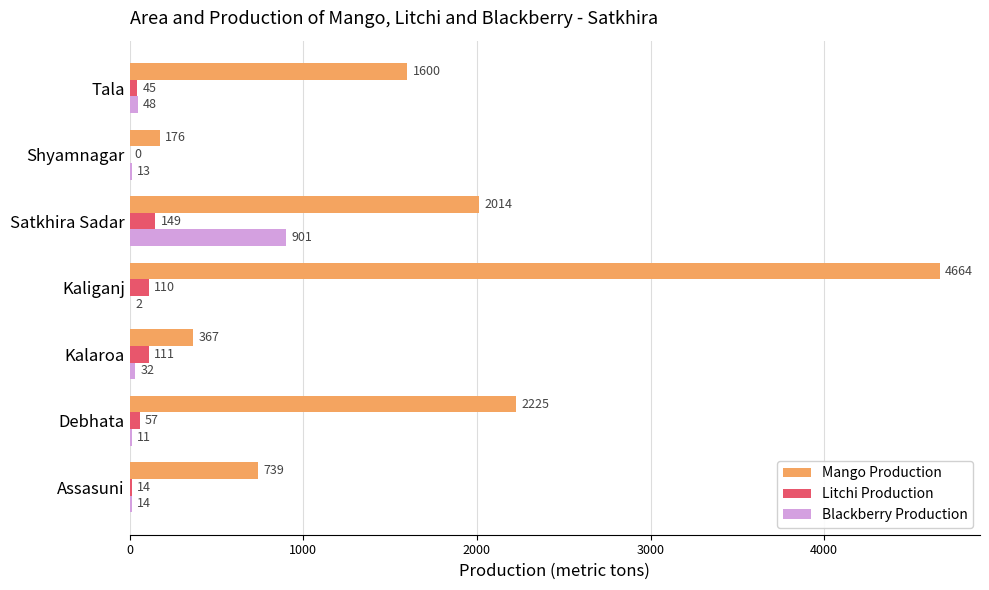

True or false: Litchi Production has a value of 45 at Tala.

True